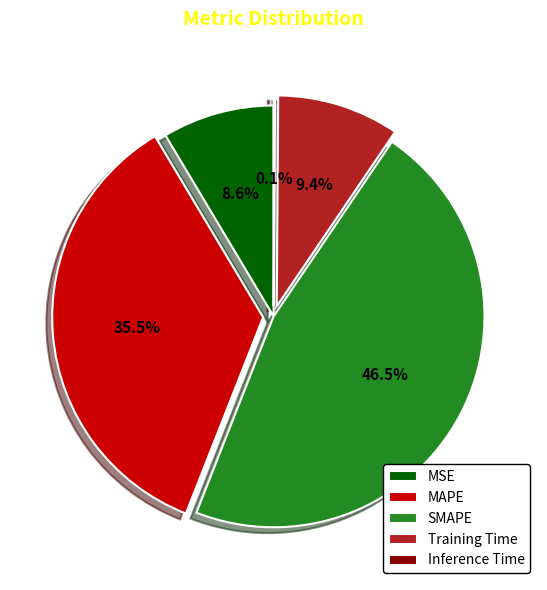

What portion of the pie excludes MSE?

91.4%